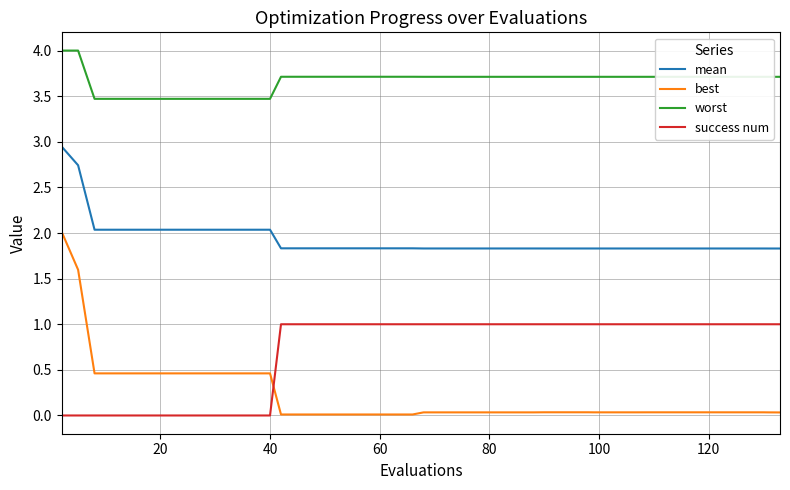

Which series has the largest range (max minus min)?

best